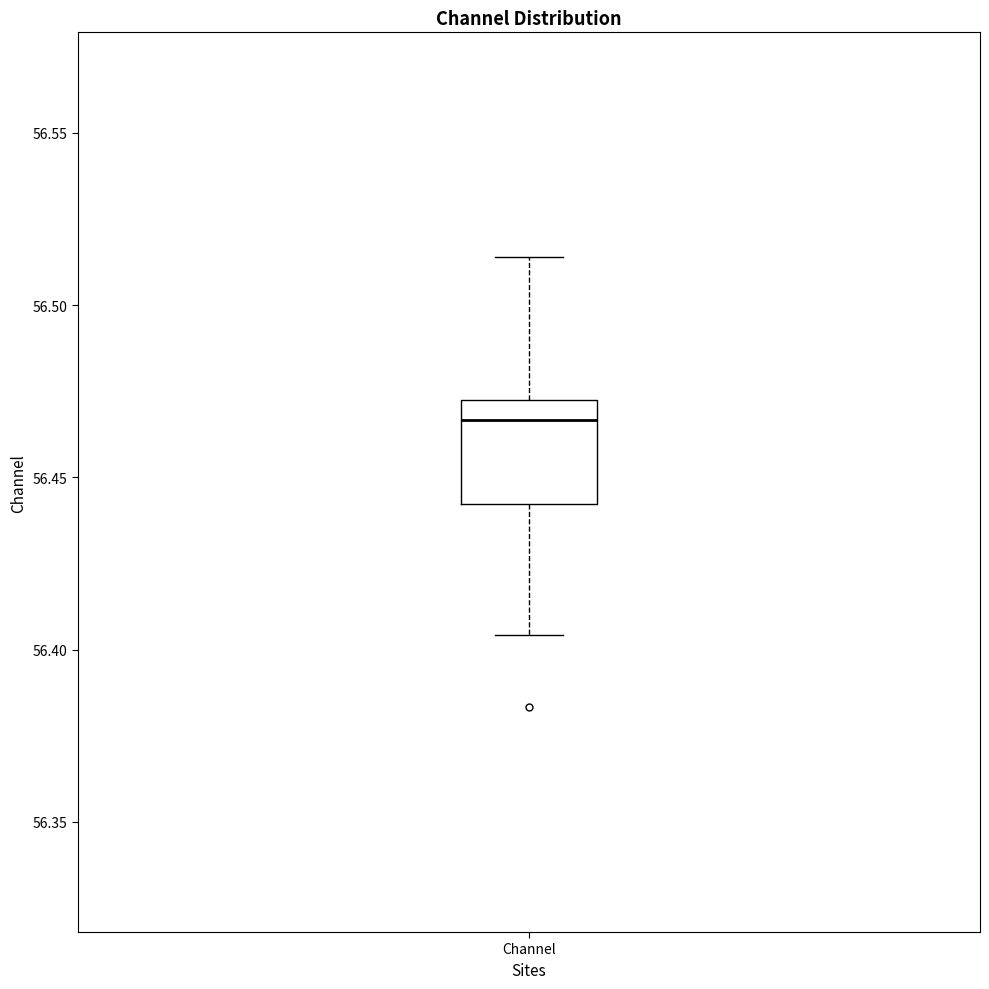

Transcribe this box plot: give where the median line is, the range the box spans, and where the two whiskers end, as read against the y-axis. The values are not printed on the chart, so give them approximately, as read against the axis.

median 56.465, box 56.440 to 56.475, whiskers 56.405 to 56.515